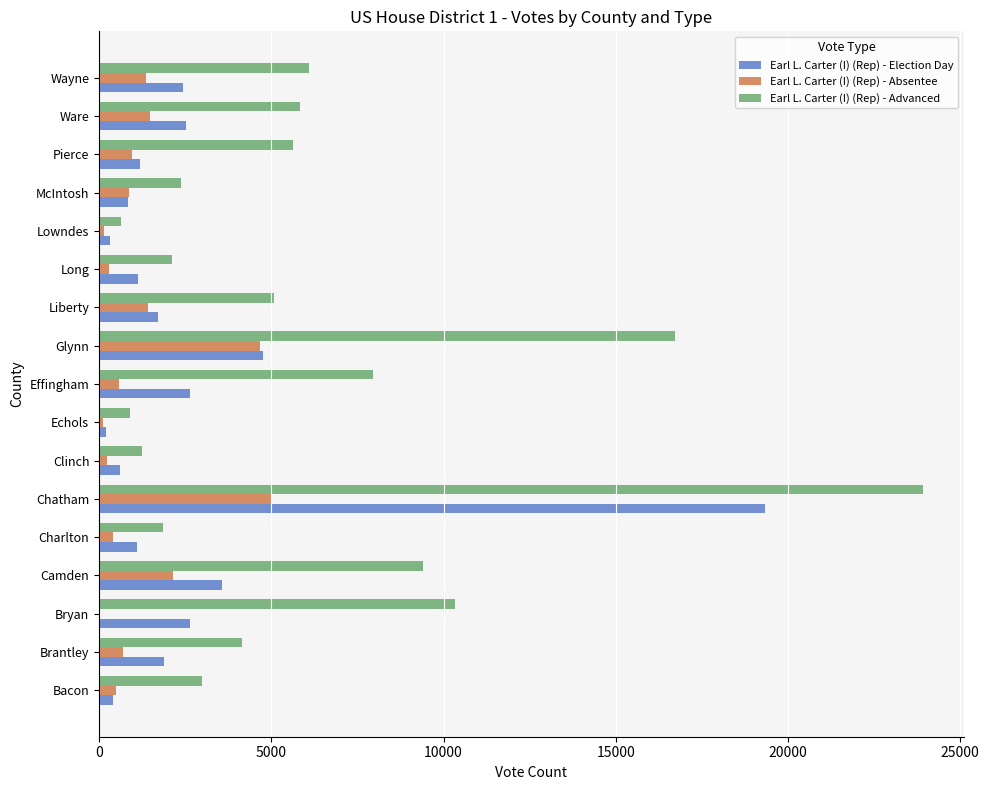

What is the maximum value shown in the chart?

23905